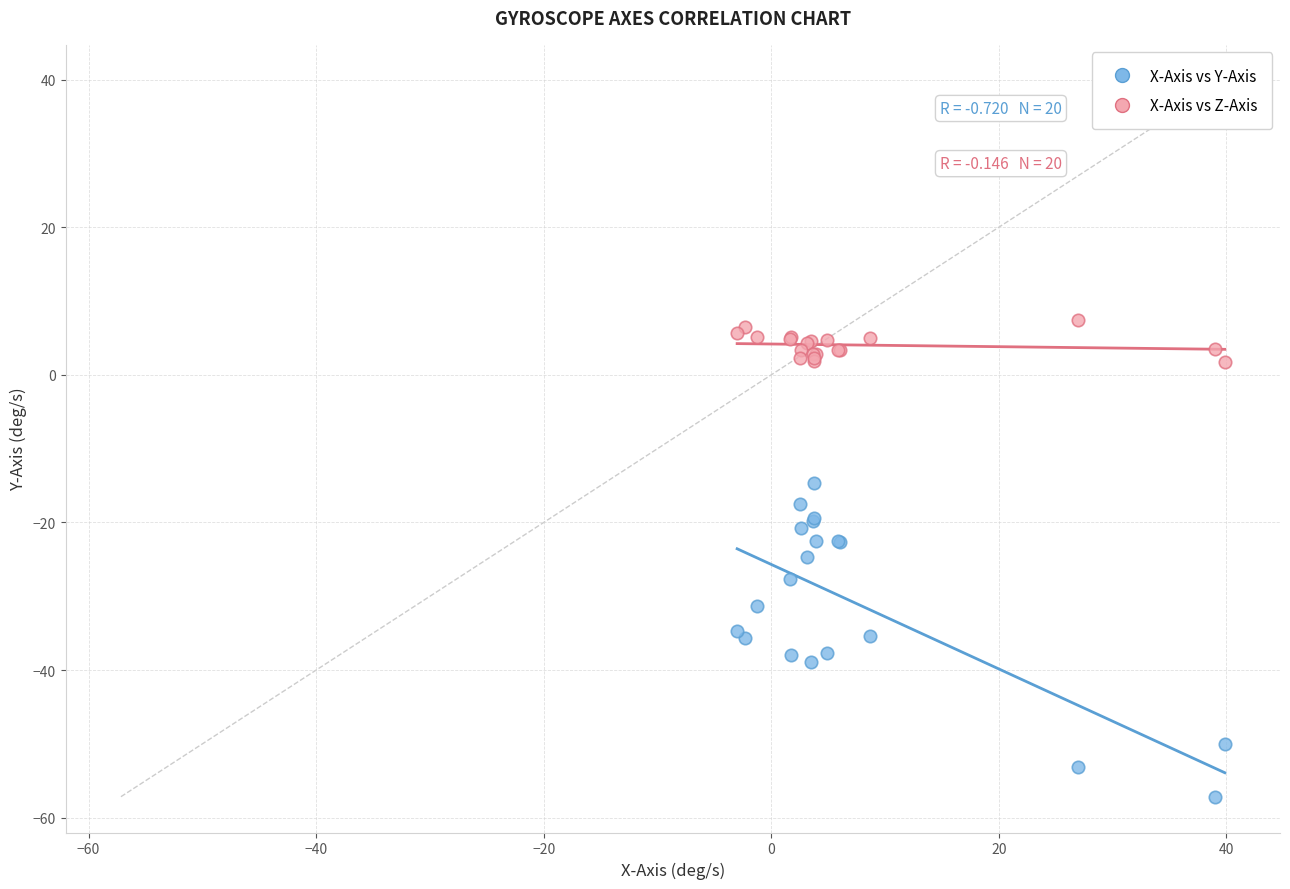

What is the X range (max minus min) for the scatter plot?

42.9